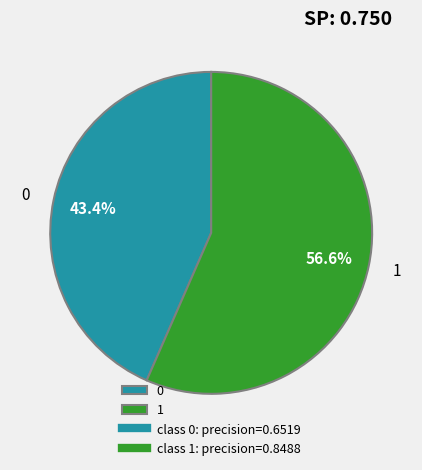

The 0 slice represents 31% of the pie. True or false?

False